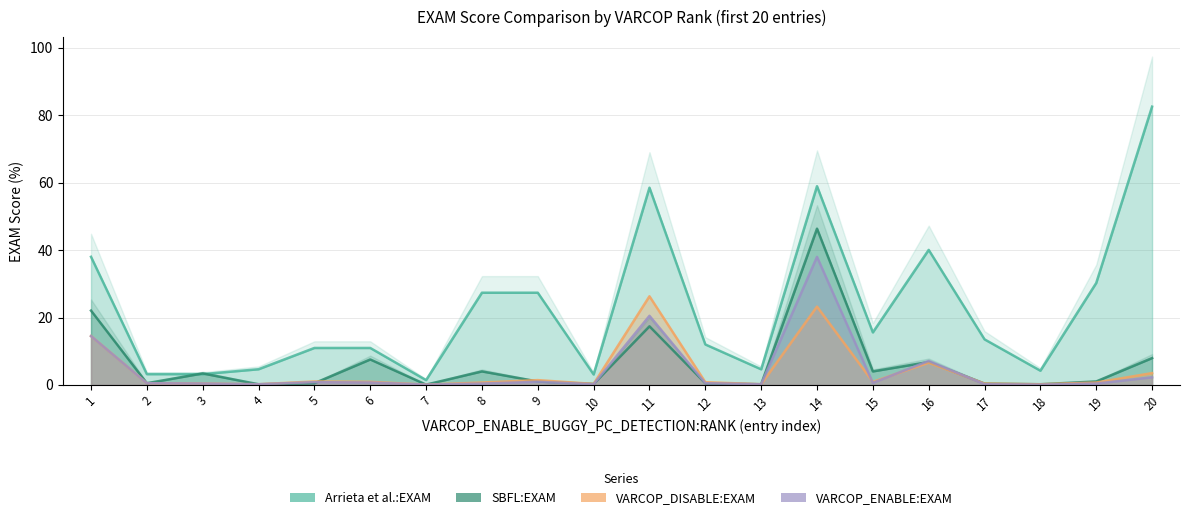

Reading right to left, list all the values displayed in this chart.

Arrieta et al.:EXAM: 20=82.5	19=30.2	18=4.2	17=13.5	16=40.0	15=15.6	14=58.9	13=4.6	12=12.0	11=58.5	10=3.1	9=27.4	8=27.4	7=1.4	6=11.0	5=11.0	4=4.7	3=3.2	2=3.2	1=38.0
SBFL:EXAM: 20=8.0	19=1.0	18=0.2	17=0.4	16=6.8	15=4.0	14=46.3	13=0.2	12=0.5	11=17.4	10=0.3	9=1.0	8=4.0	7=0.1	6=7.6	5=0.5	4=0.2	3=3.4	2=0.5	1=22.1
VARCOP_DISABLE_BUGGY_PC_DETECTION:EXAM: 20=3.5	19=0.7	18=0.2	17=0.4	16=6.6	15=0.9	14=23.2	13=0.2	12=0.8	11=26.3	10=0.3	9=1.4	8=0.7	7=0.1	6=0.9	5=1.0	4=0.2	3=0.4	2=0.5	1=14.5
VARCOP_ENABLE_BUGGY_PC_DETECTION:EXAM: 20=2.3	19=0.4	18=0.1	17=0.2	16=7.1	15=0.6	14=38.0	13=0.2	12=0.5	11=20.5	10=0.2	9=0.9	8=0.4	7=0.1	6=0.7	5=0.8	4=0.2	3=0.4	2=0.5	1=14.5